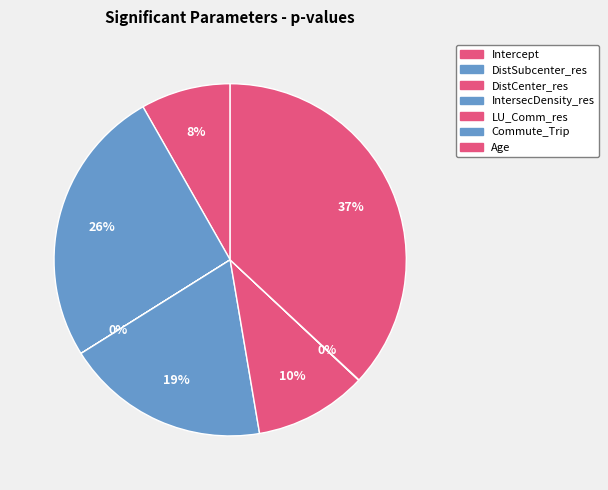

Which slice is the smallest?

DistCenter_res